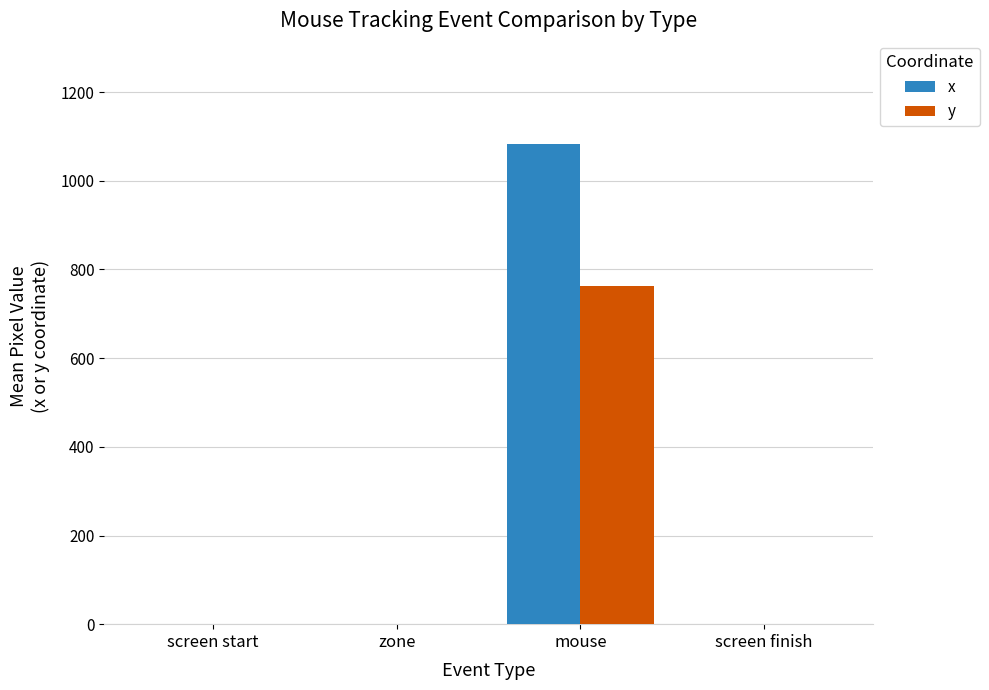

Which series has the widest spread of values?

x